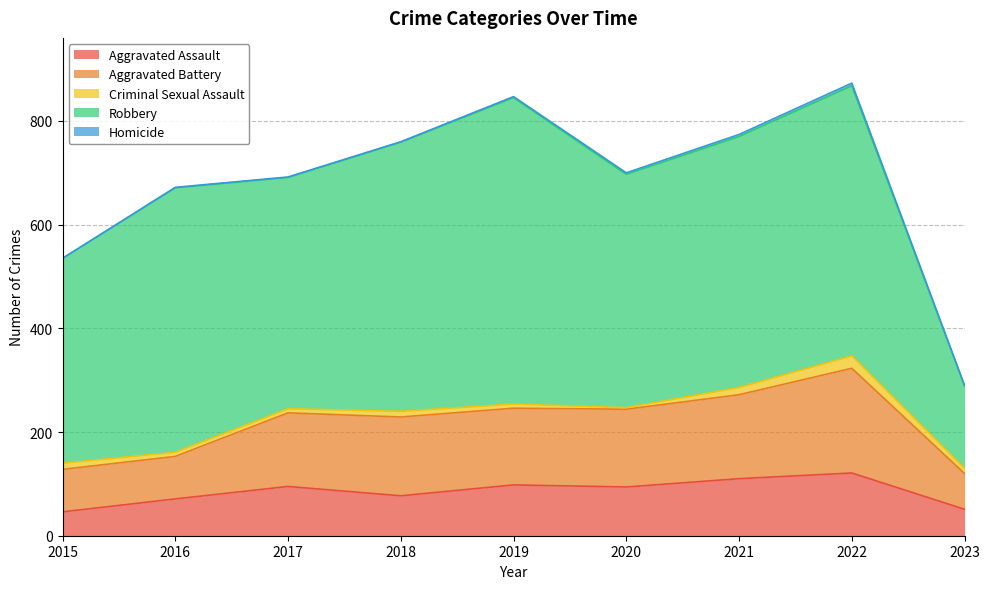

What is the value of the Robbery point at the 6th from the left?

450